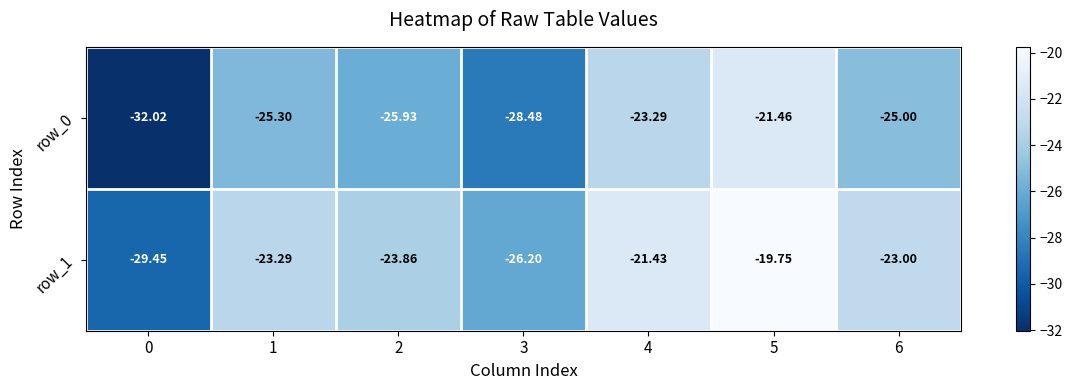

List the series in order of their peak value, lowest first.

row_0, row_1